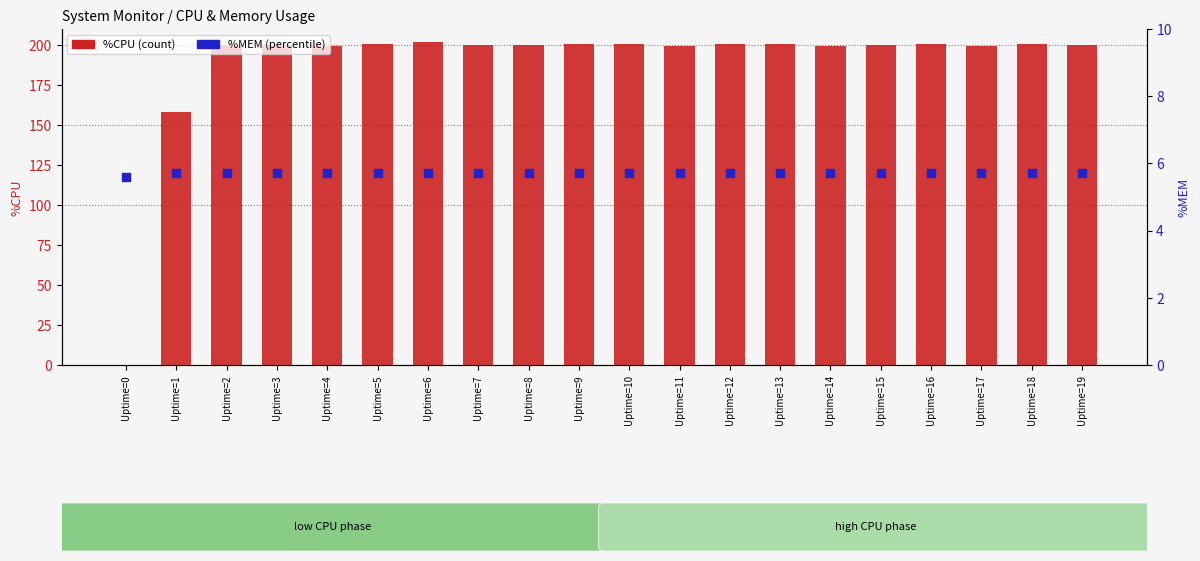

At which category is the sum across all series the highest?

Uptime=6